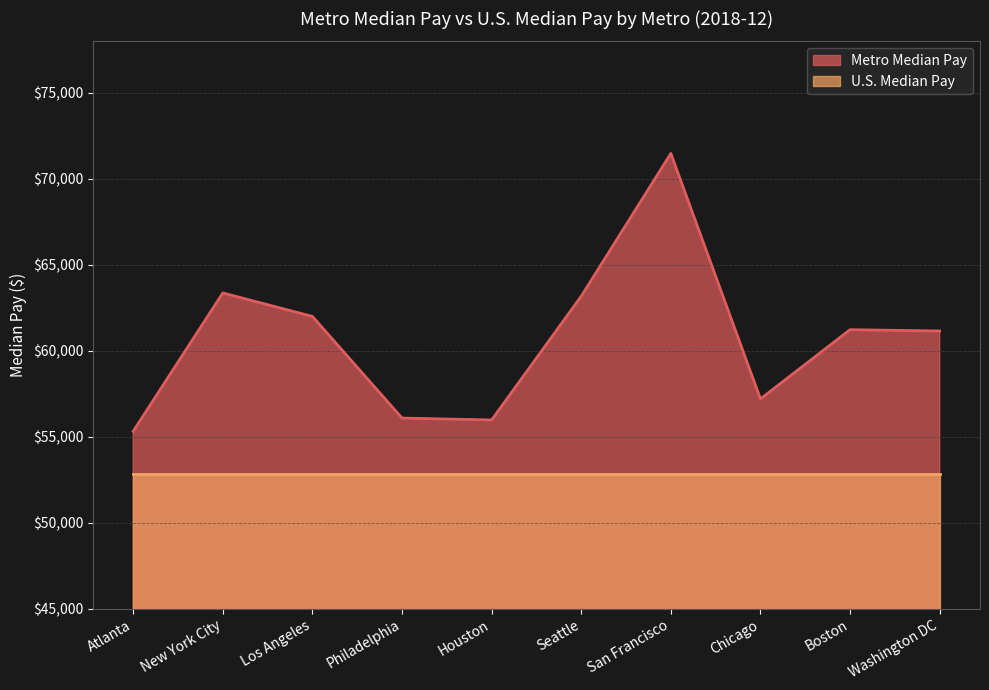

True or false: the data shows 35391 at Washington DC.

False